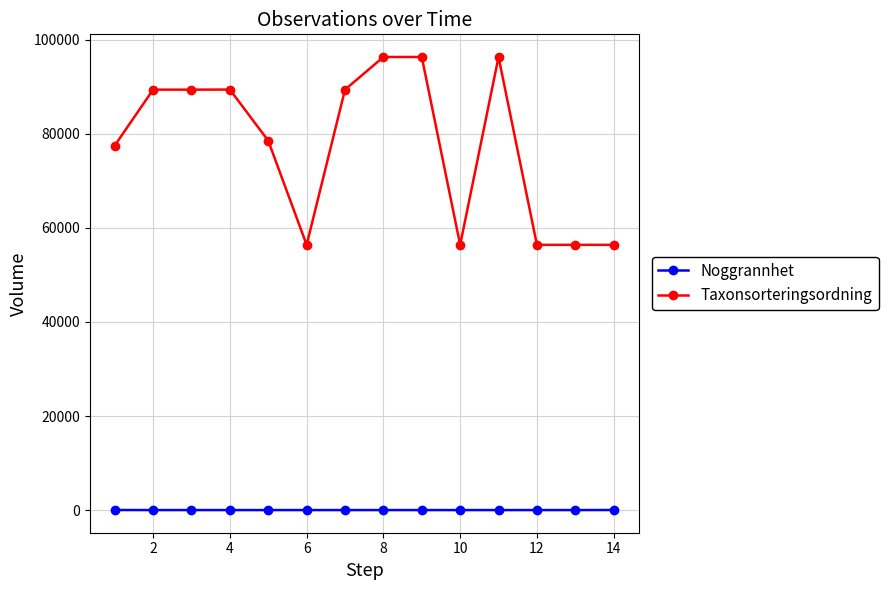

Which series has the largest total across all categories?

Taxonsorteringsordning